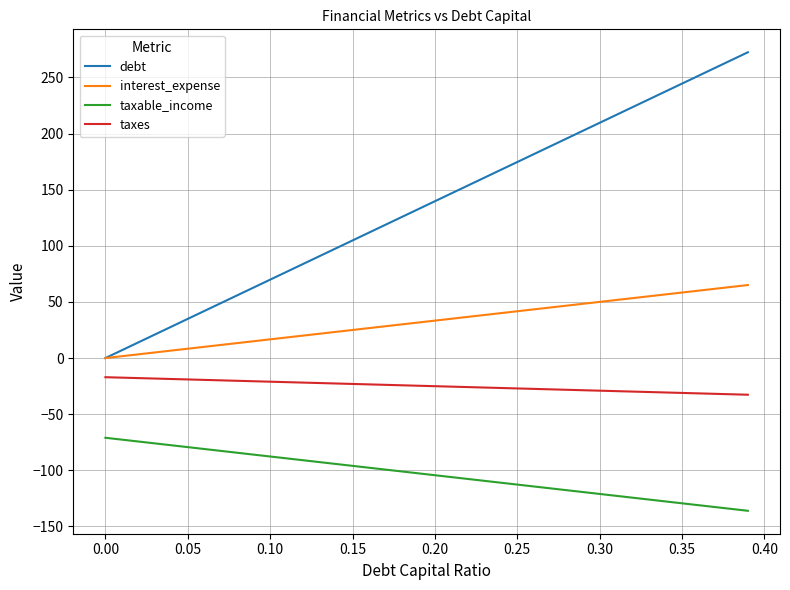

What is the maximum value for debt?

272.5